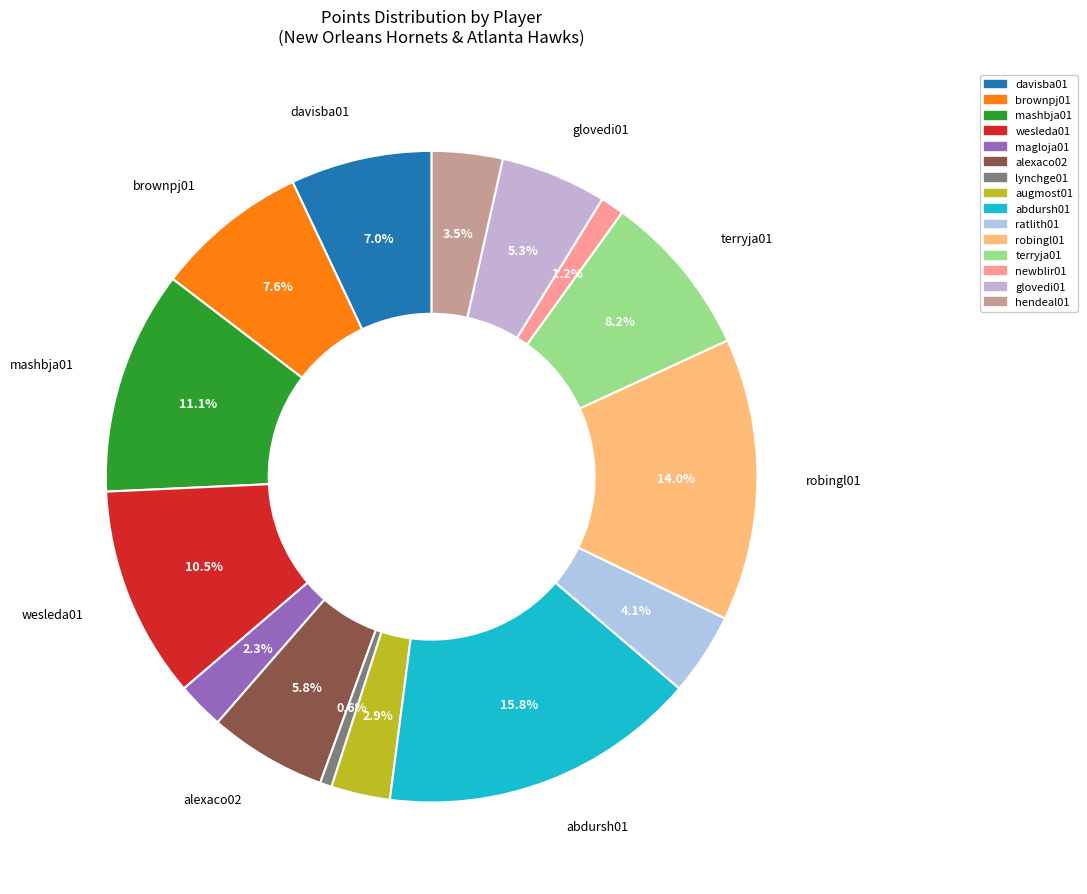

Does any single category account for the majority?

No